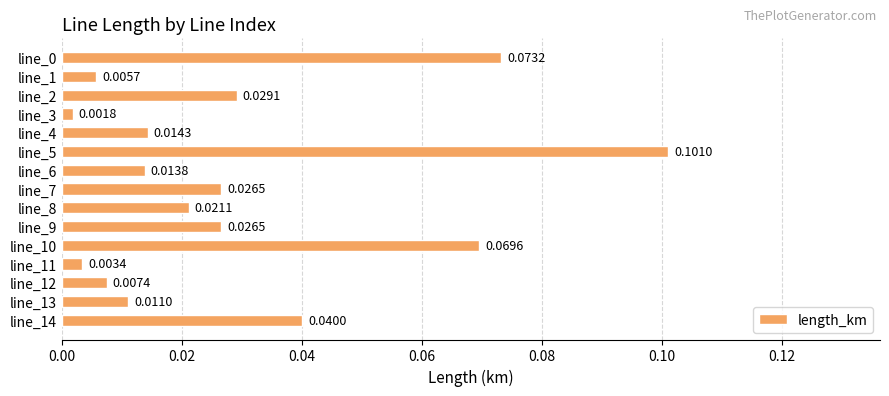

What is the sum of all values?

0.4